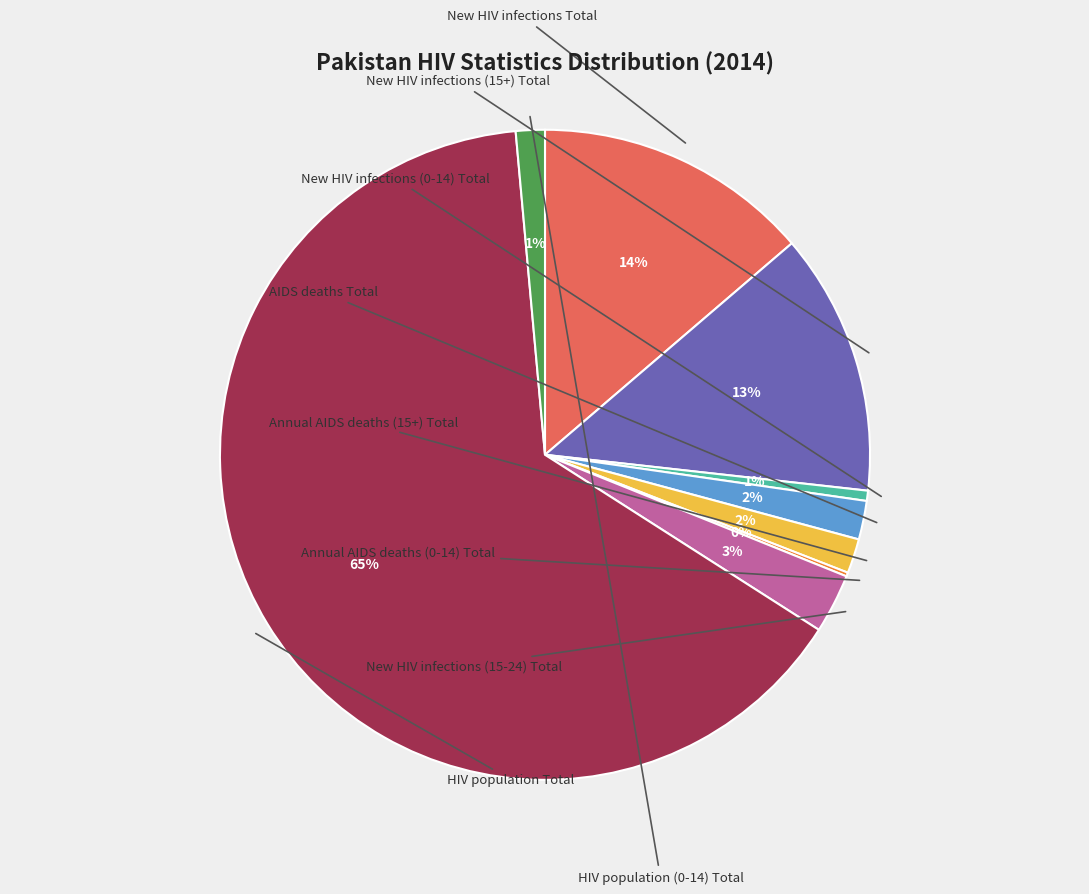

Is there any slice that represents more than half of the pie?

Yes